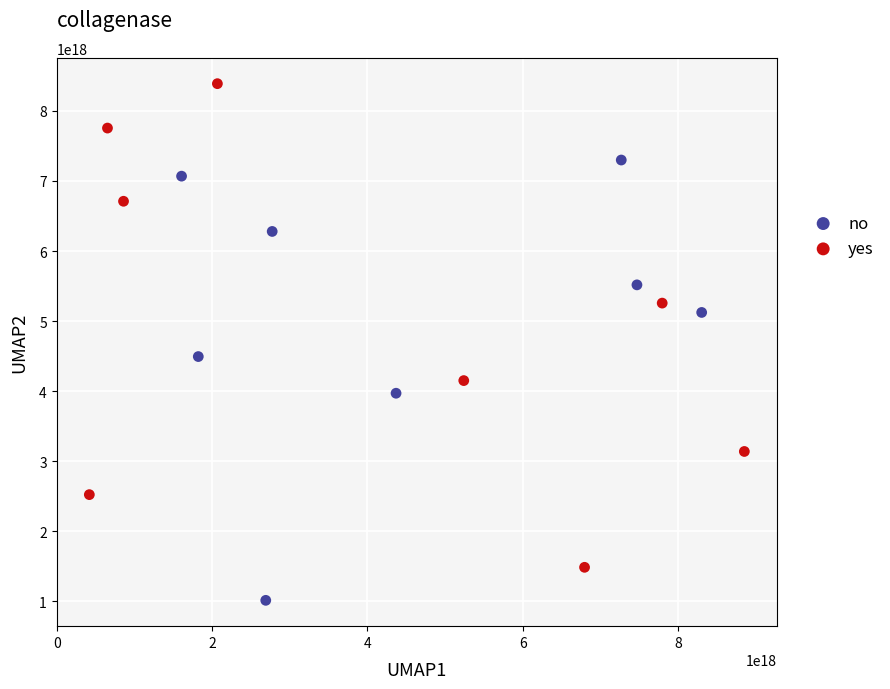

Which series reaches the minimum Y coordinate?

no